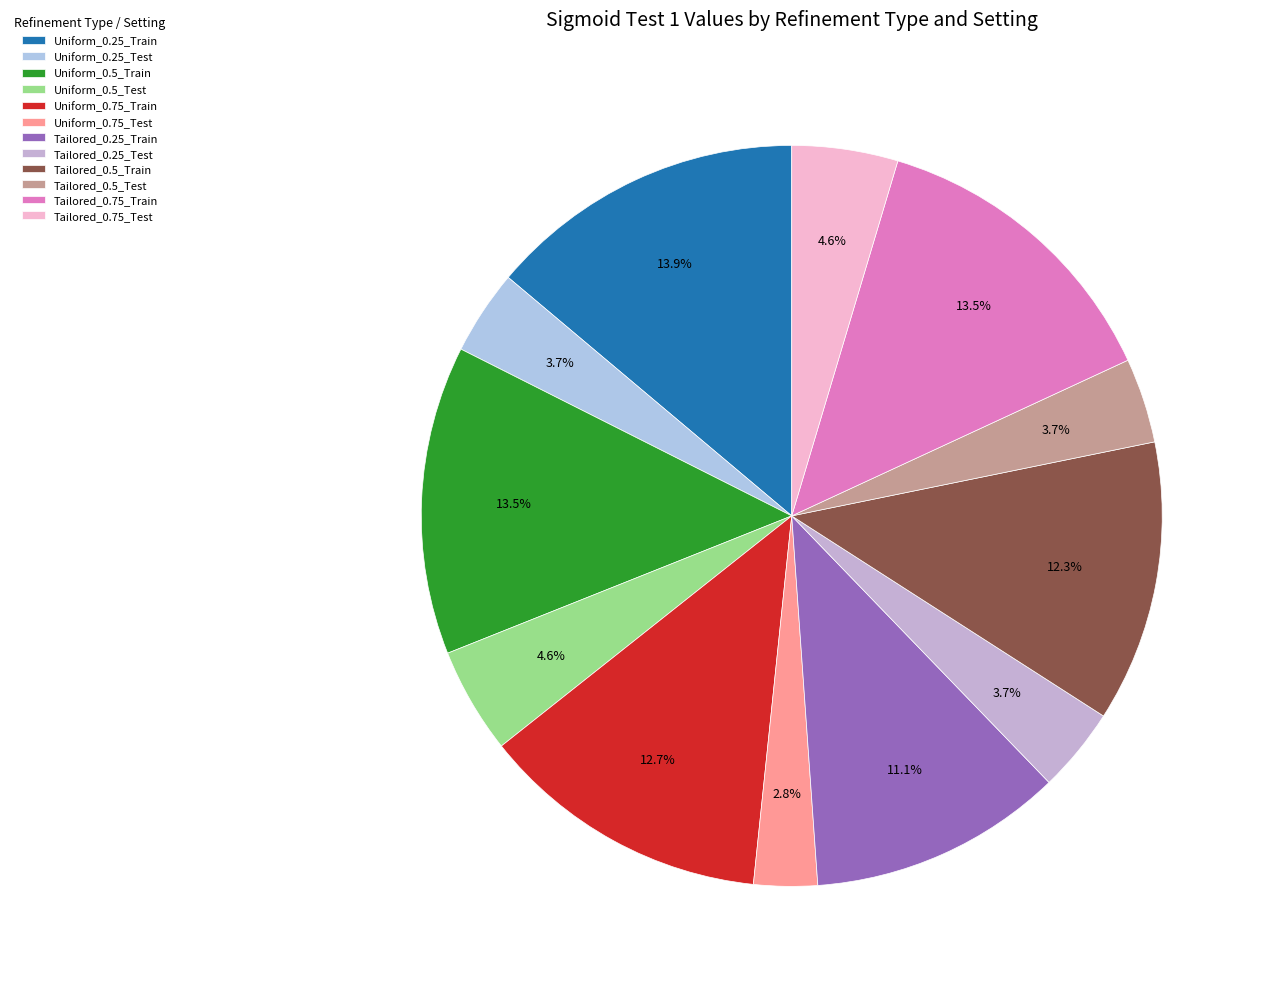

Rank the categories by value from highest to lowest.

Uniform_0.25_Train, Uniform_0.5_Train, Tailored_0.75_Train, Uniform_0.75_Train, Tailored_0.5_Train, Tailored_0.25_Train, Uniform_0.5_Test, Tailored_0.75_Test, Uniform_0.25_Test, Tailored_0.25_Test, Tailored_0.5_Test, Uniform_0.75_Test